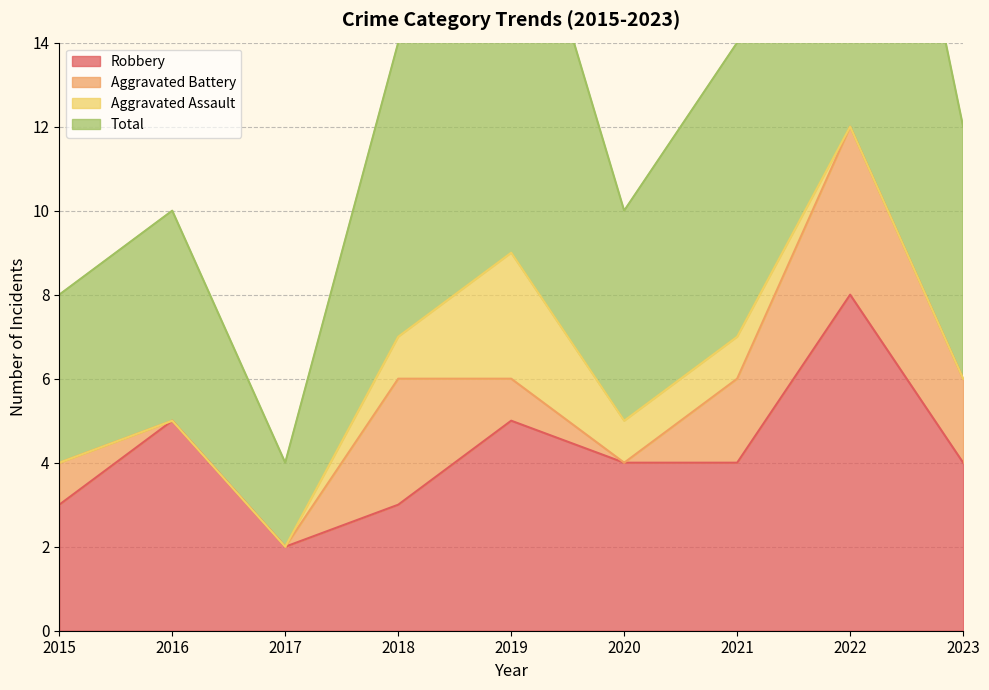

Rank the categories by Total value from lowest to highest.

2017, 2015, 2016, 2020, 2023, 2018, 2021, 2019, 2022